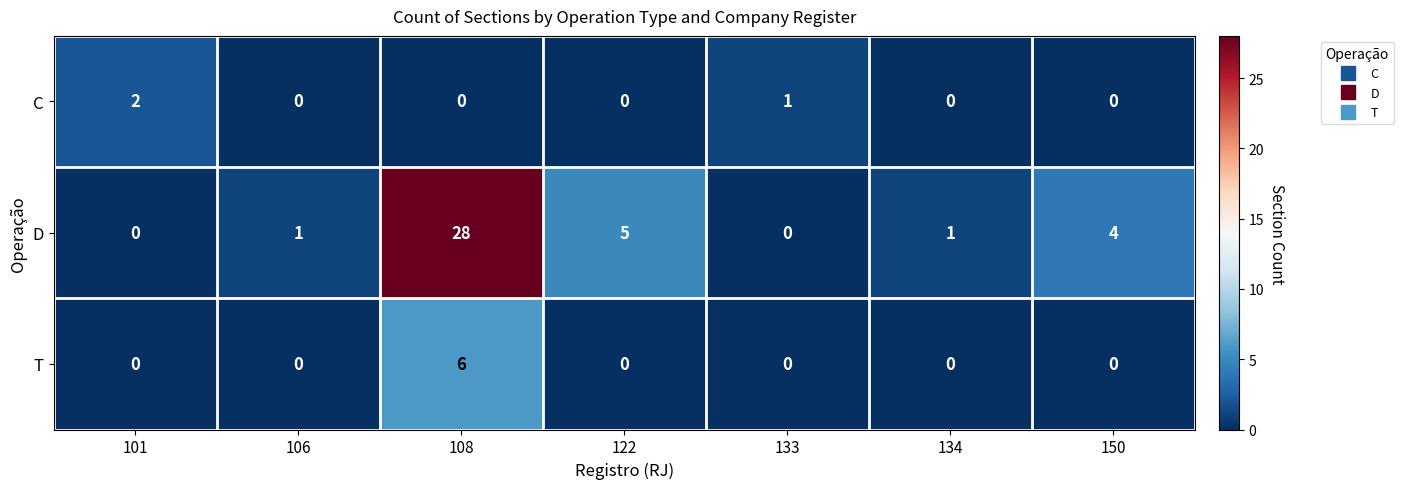

Which series has the largest total across all categories?

D